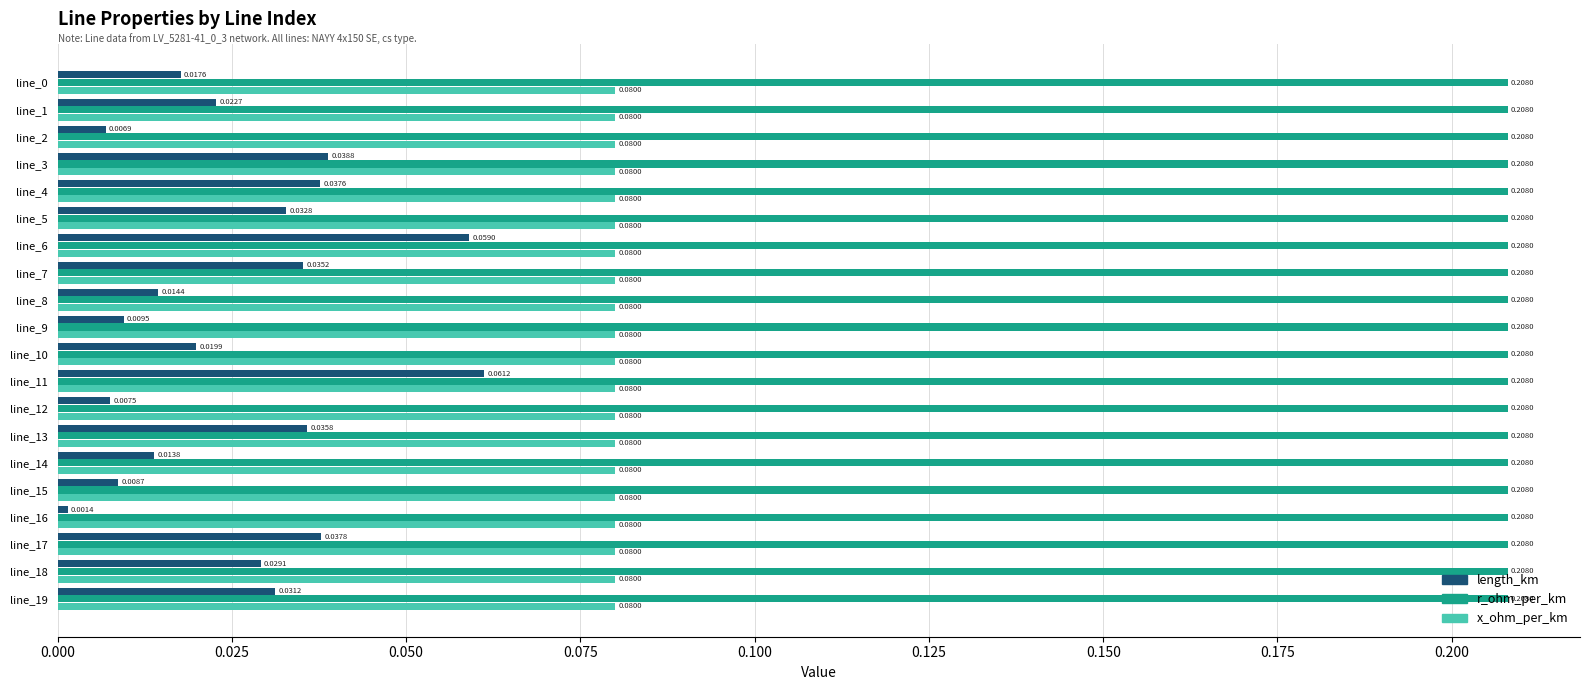

At how many categories does at least one series exceed 0?

20